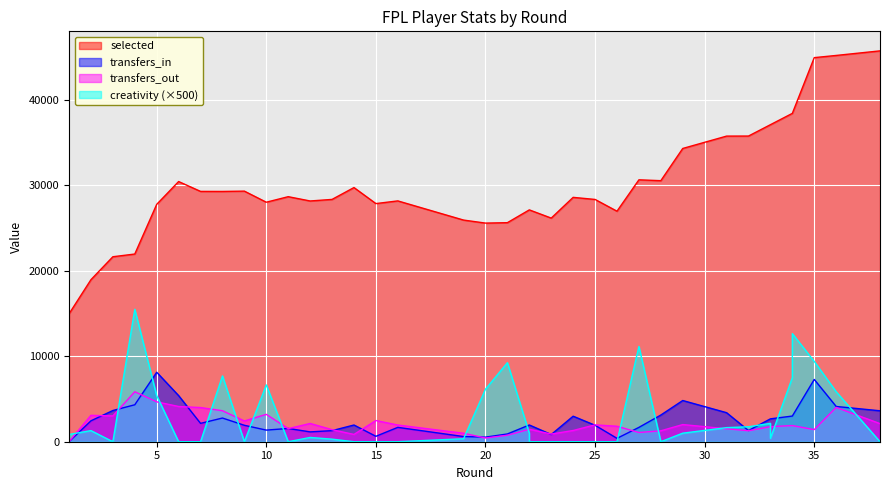

Reading left to right, what are all the values shown in this chart?

selected: 14969	18966	21651	21968	27782	30452	29299	29294	29331	28033	28681	28178	28361	29748	27873	28187	25943	25589	25638	27136	27136	26174	28601	28358	28358	26981	30655	30554	34324	35771	35777	37106	37106	38431	38431	44955	45211	45746
transfers_in: 0	2447	3653	4325	8132	5397	2150	2773	1922	1360	1551	1151	1297	1956	635	1681	606	535	909	1959	1959	842	2987	1925	1925	395	1678	3123	4823	3398	1308	2677	2677	3005	3005	7290	4127	3621
transfers_out: 0	3088	3017	5849	4670	4124	3998	3629	2429	3204	1529	2136	1409	853	2479	1954	990	435	761	1457	1457	896	1314	1974	1974	1809	1082	1278	2007	1515	1286	1765	1765	1890	1890	1418	4013	2119
creativity: 850	1300	0	15500	5400	0	0	7700	0	6650	0	500	300	0	0	0	350	6150	9250	1000	0	0	0	0	0	0	11150	0	1000	1650	1750	2150	400	7500	12650	9400	5850	0